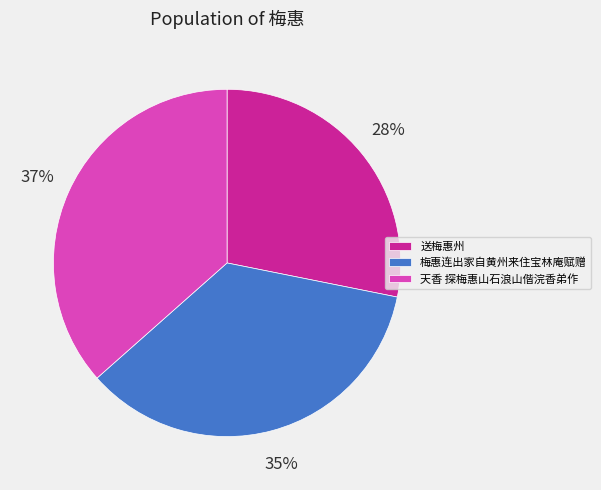

Combined, do 送梅惠州 and 天香 探梅惠山石浪山偕浣香弟作 account for over 50%?

Yes